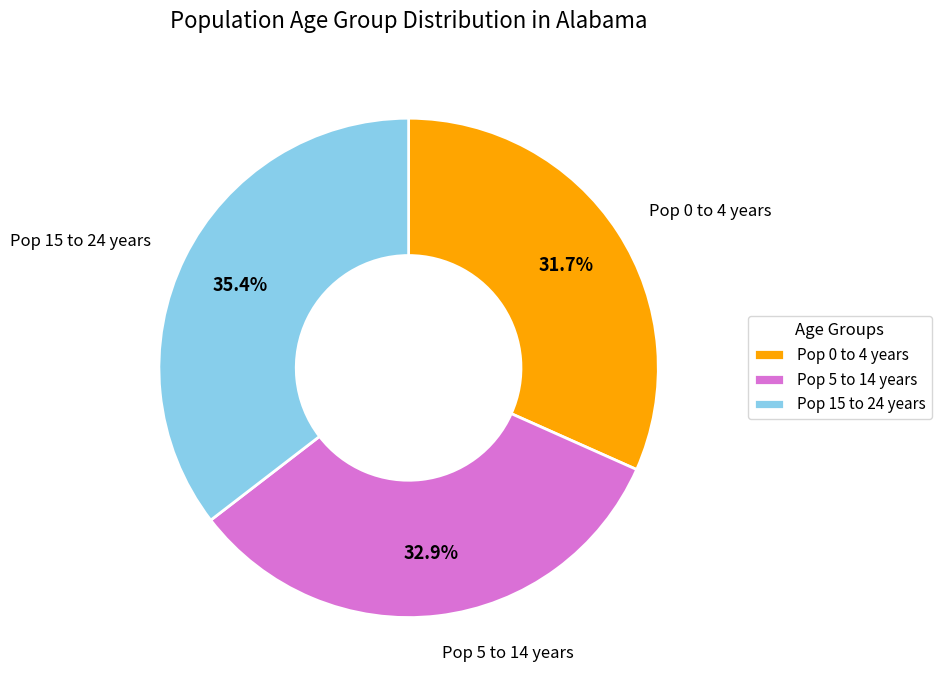

Rank the categories by value from lowest to highest.

Pop 0 to 4 years, Pop 5 to 14 years, Pop 15 to 24 years